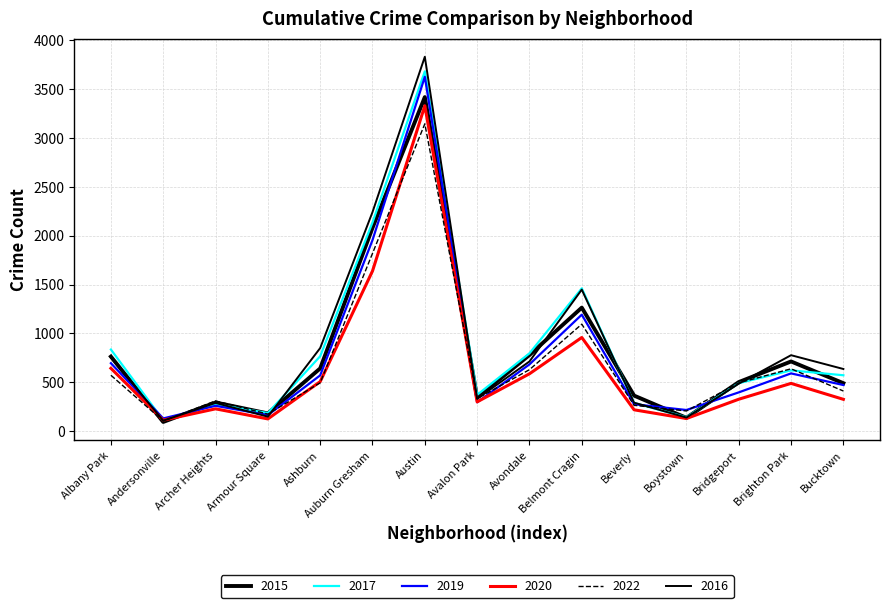

What is the sum of all 2017 values?

12746